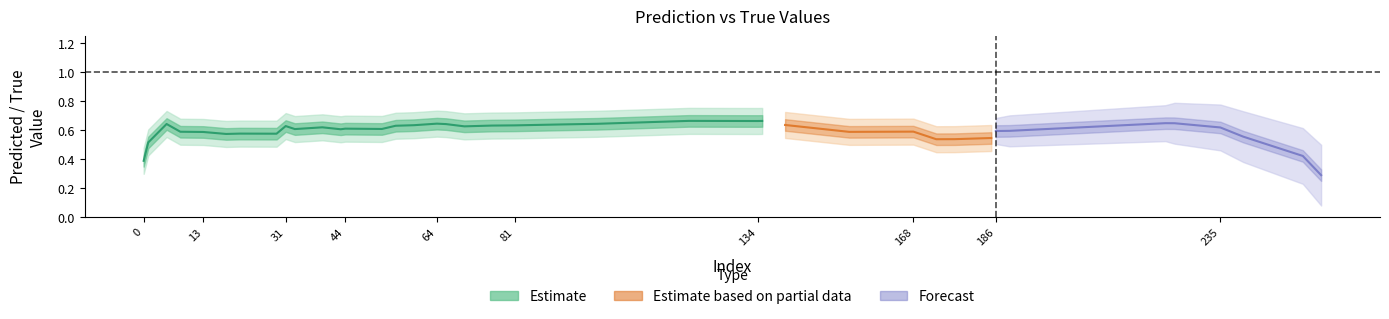

How many data points does each series have?

40